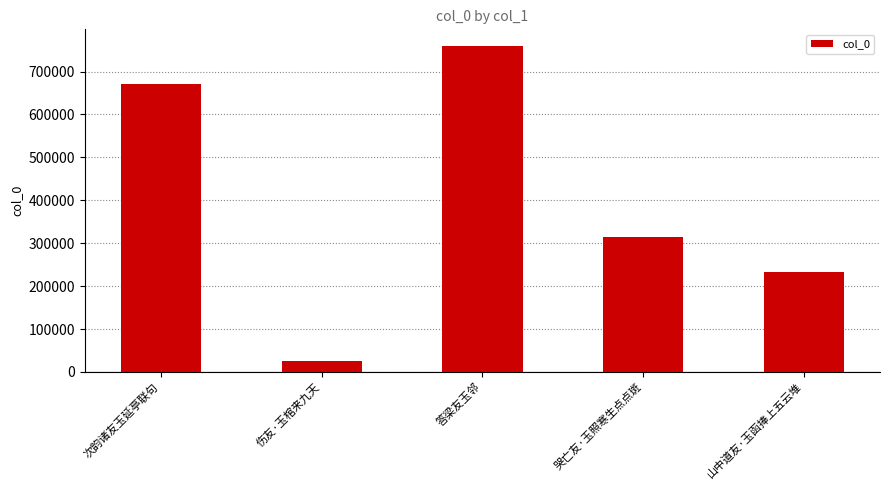

The chart shows a value of 232887 at 山中道友·玉函捧上五云堆. True or false?

True